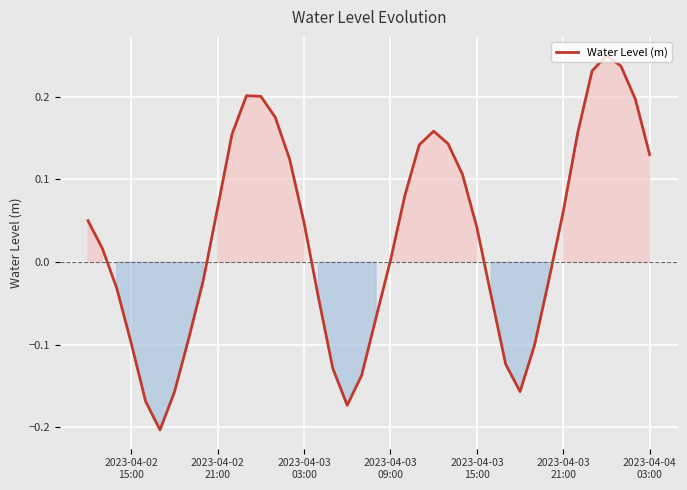

Does the chart display data point markers on the line(s)?

No